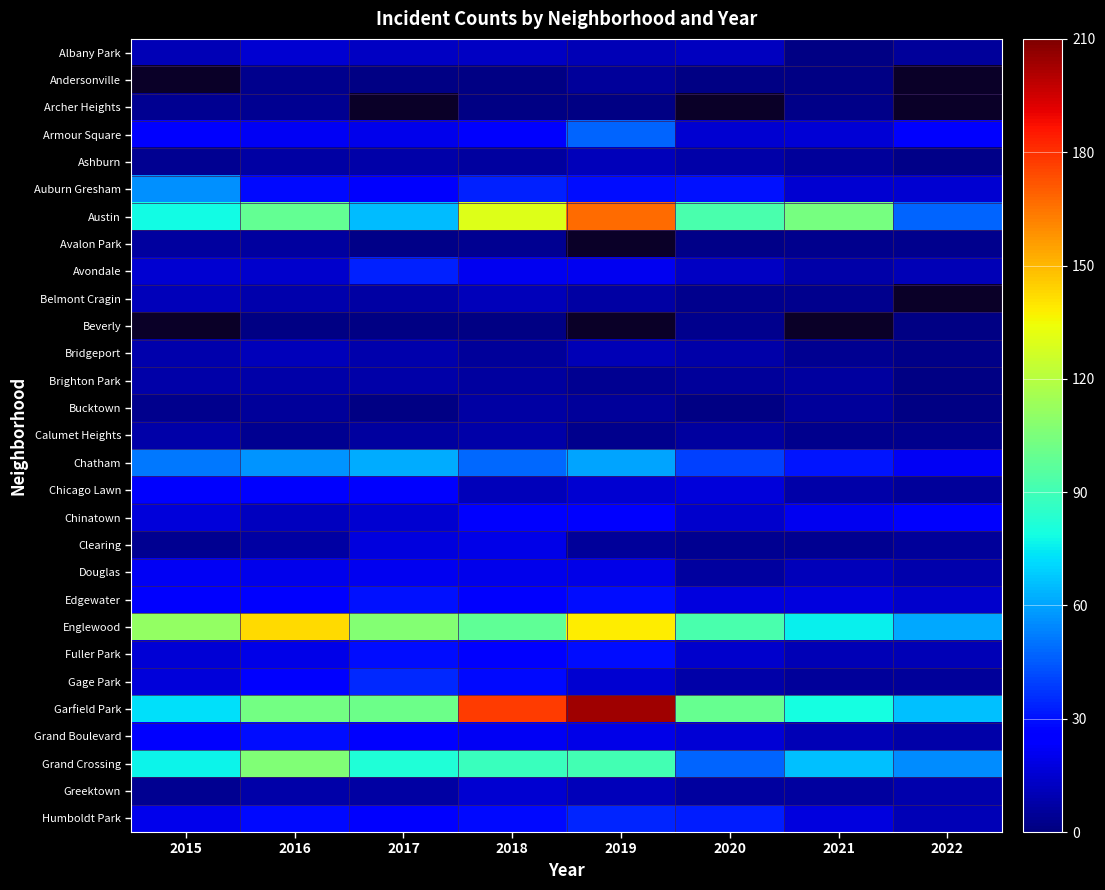

What is the sum of all Garfield Park values?

904.0